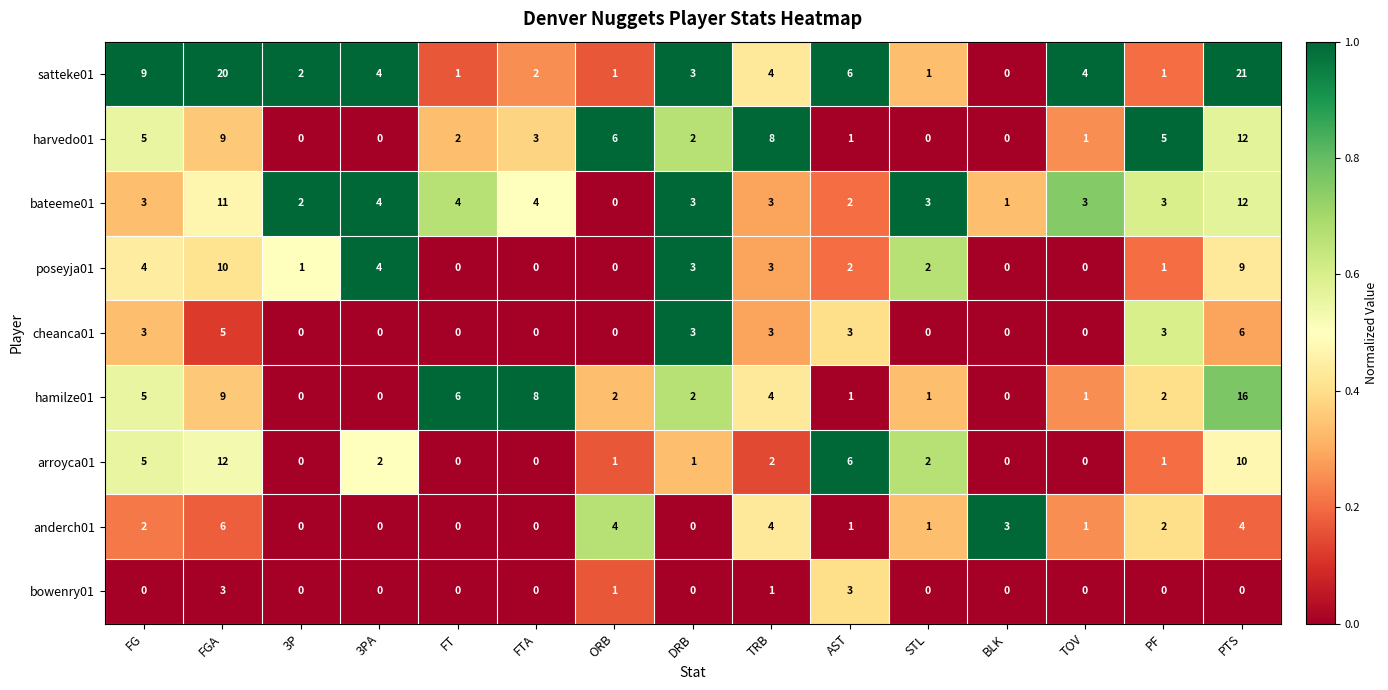

Which series has the widest spread of values?

satteke01